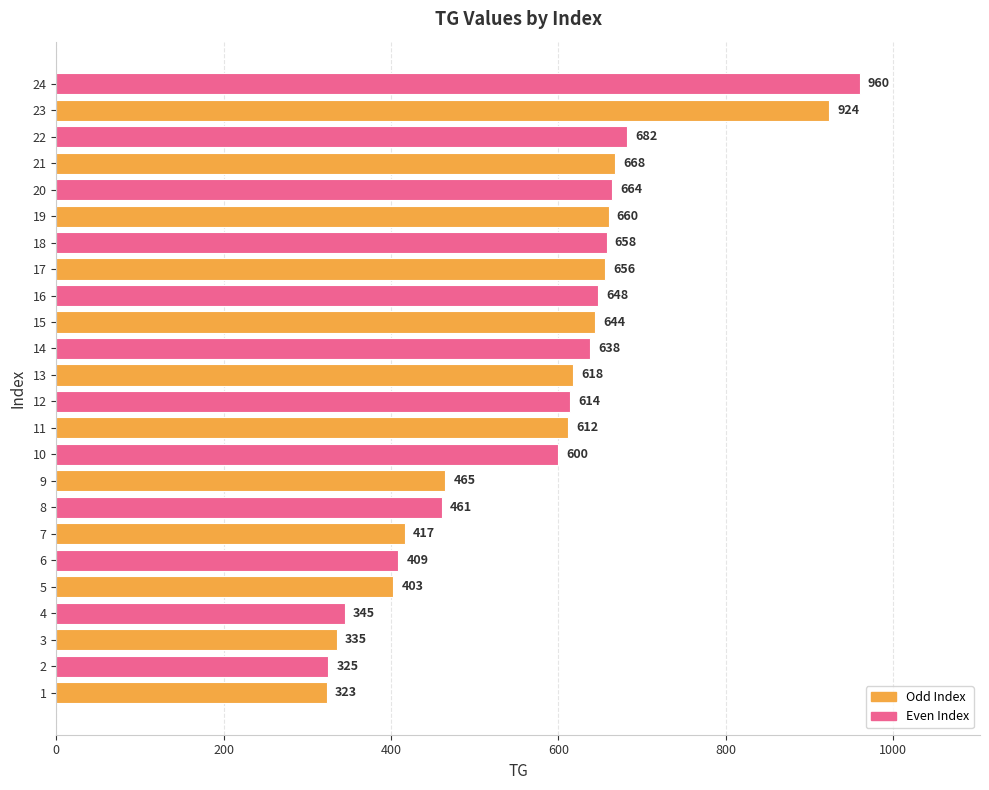

How many bars are there in total?

24